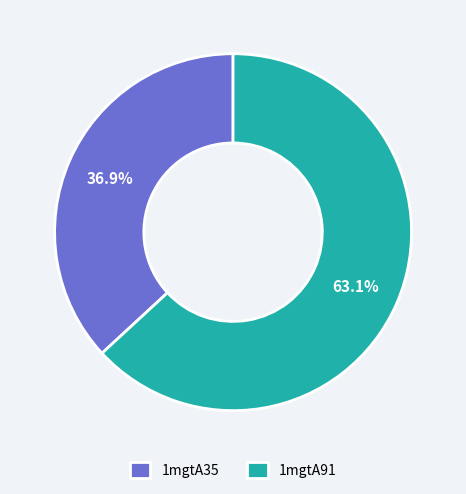

How many segments does this pie chart have?

2